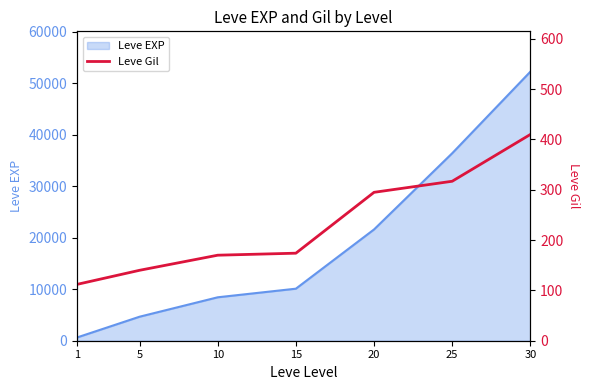

The chart shows a value of 212 at 30. True or false?

False